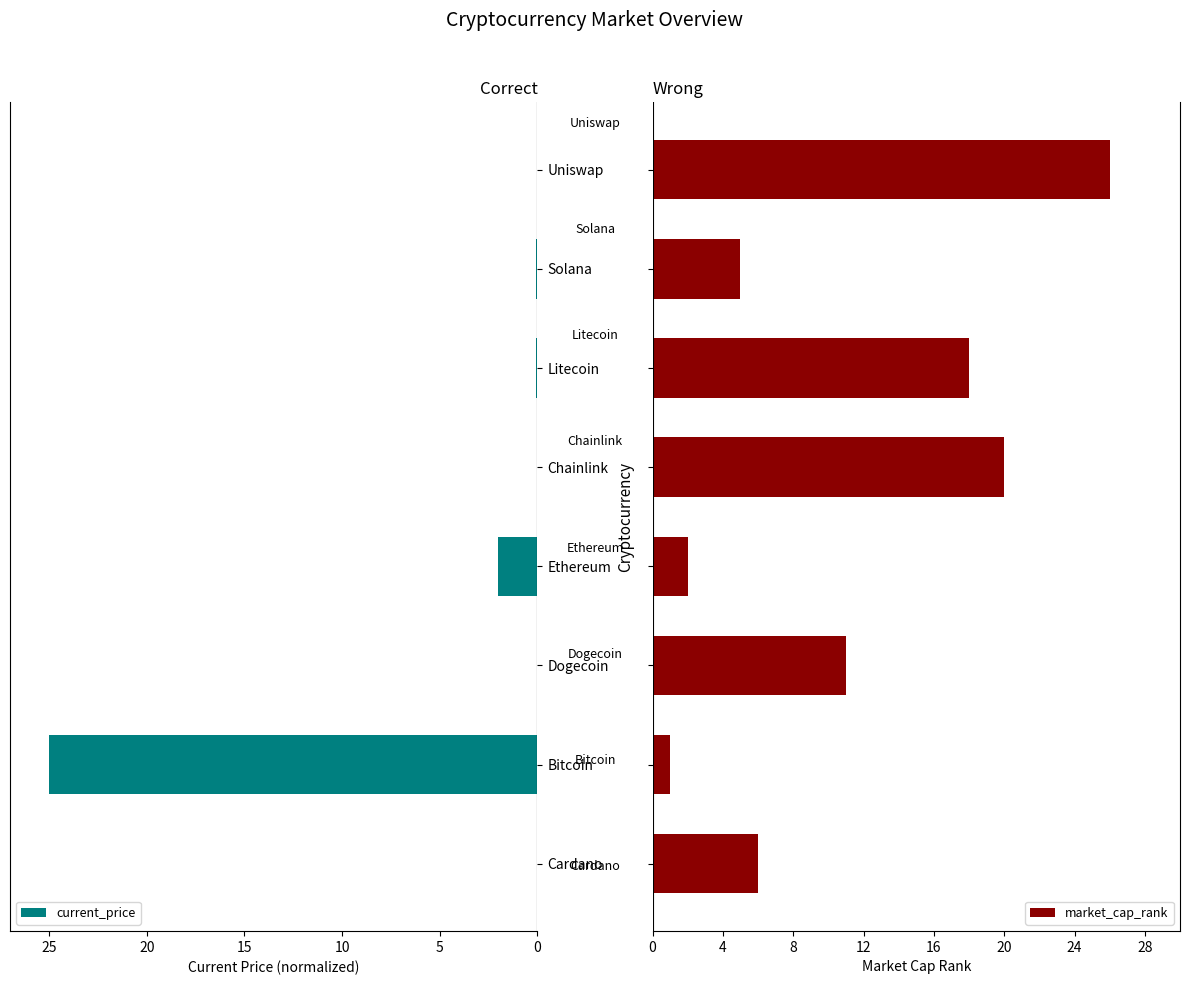

How many groups of bars are there?

8